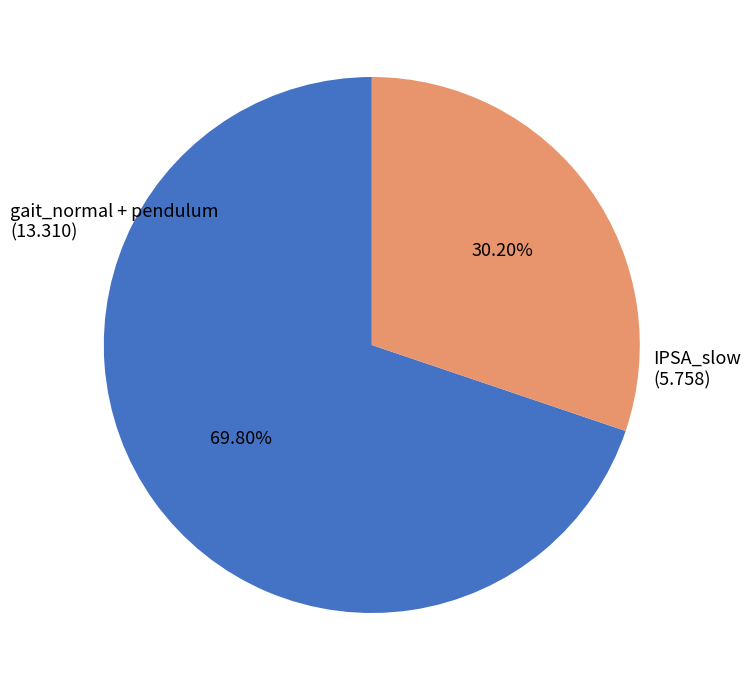

Count the number of slices in the pie.

2